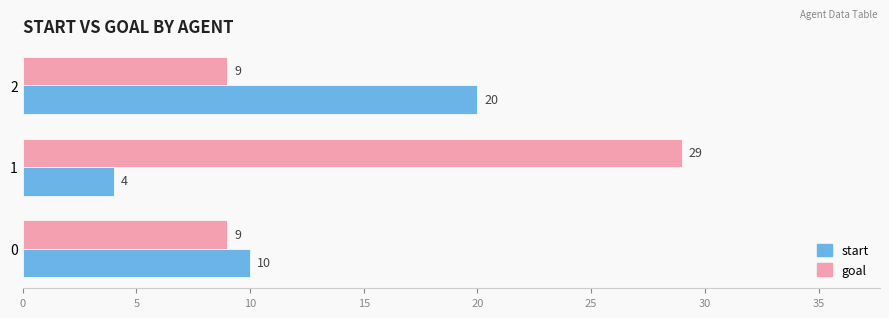

What is the sum of the start values at 2 and 0?

30